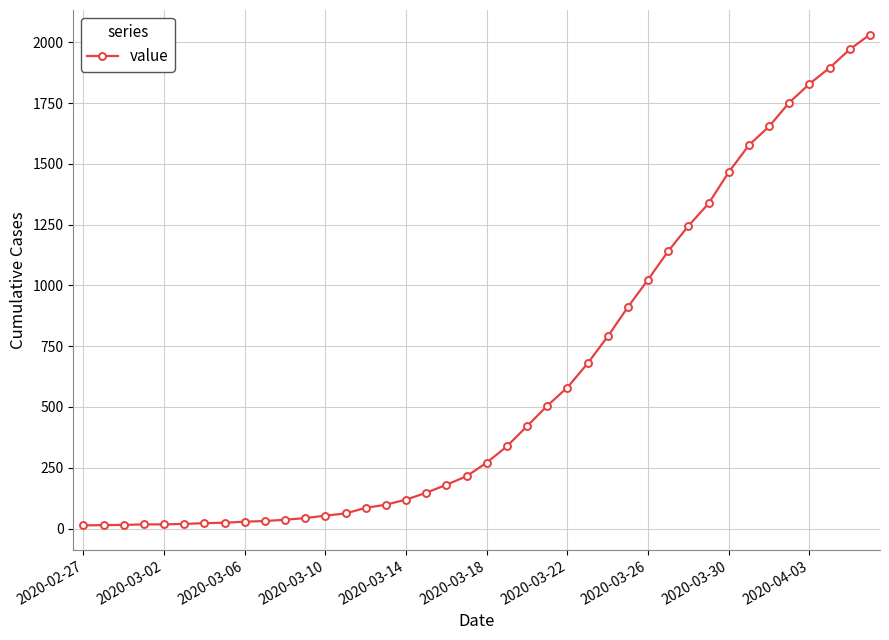

What is the maximum value shown in the chart?

2032